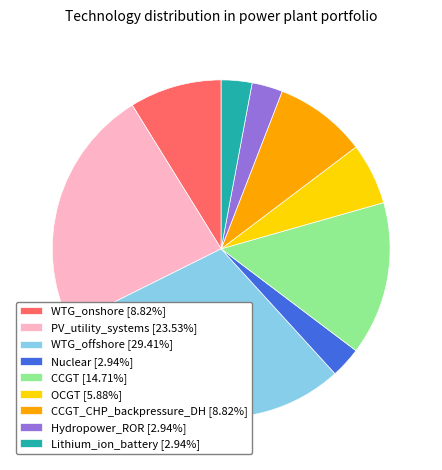

What is the ratio of the value at WTG_offshore [29.41%] to the value at WTG_onshore [8.82%]?

3.3